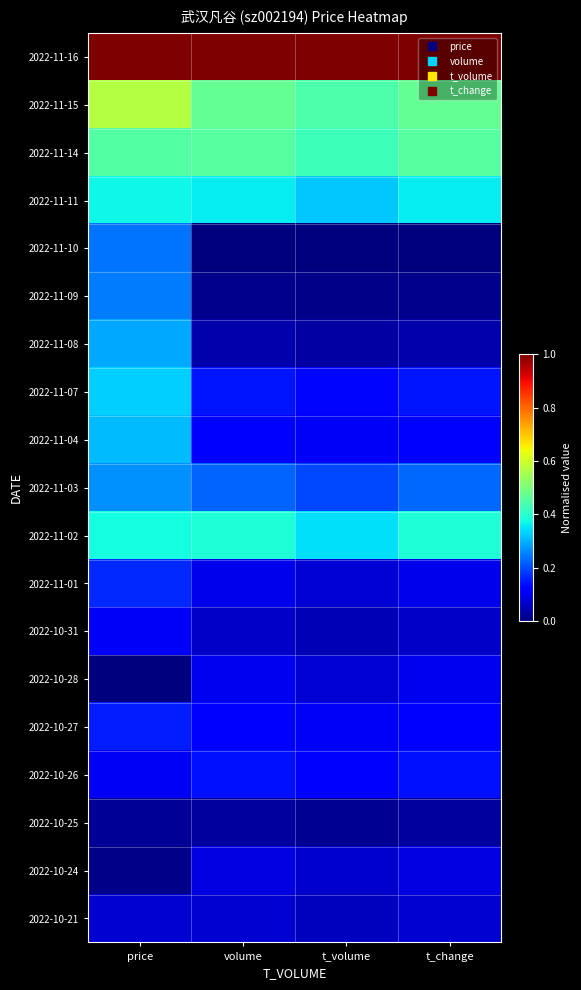

Reading left to right, extract all data points from this chart.

2022-11-16: price=1.0	volume=1.0	t_volume=1.0	t_change=1.0
2022-11-15: price=0.6	volume=0.5	t_volume=0.4	t_change=0.5
2022-11-14: price=0.4	volume=0.5	t_volume=0.4	t_change=0.5
2022-11-11: price=0.4	volume=0.4	t_volume=0.3	t_change=0.4
2022-11-10: price=0.2	volume=0.0	t_volume=0.0	t_change=0.0
2022-11-09: price=0.2	volume=0.0	t_volume=0.0	t_change=0.0
2022-11-08: price=0.3	volume=0.0	t_volume=0.0	t_change=0.0
2022-11-07: price=0.3	volume=0.1	t_volume=0.1	t_change=0.1
2022-11-04: price=0.3	volume=0.1	t_volume=0.1	t_change=0.1
2022-11-03: price=0.3	volume=0.2	t_volume=0.2	t_change=0.2
2022-11-02: price=0.4	volume=0.4	t_volume=0.3	t_change=0.4
2022-11-01: price=0.2	volume=0.1	t_volume=0.1	t_change=0.1
2022-10-31: price=0.1	volume=0.1	t_volume=0.0	t_change=0.1
2022-10-28: price=0.0	volume=0.1	t_volume=0.1	t_change=0.1
2022-10-27: price=0.2	volume=0.1	t_volume=0.1	t_change=0.1
2022-10-26: price=0.1	volume=0.1	t_volume=0.1	t_change=0.1
2022-10-25: price=0.0	volume=0.0	t_volume=0.0	t_change=0.0
2022-10-24: price=0.0	volume=0.1	t_volume=0.1	t_change=0.1
2022-10-21: price=0.1	volume=0.1	t_volume=0.1	t_change=0.1